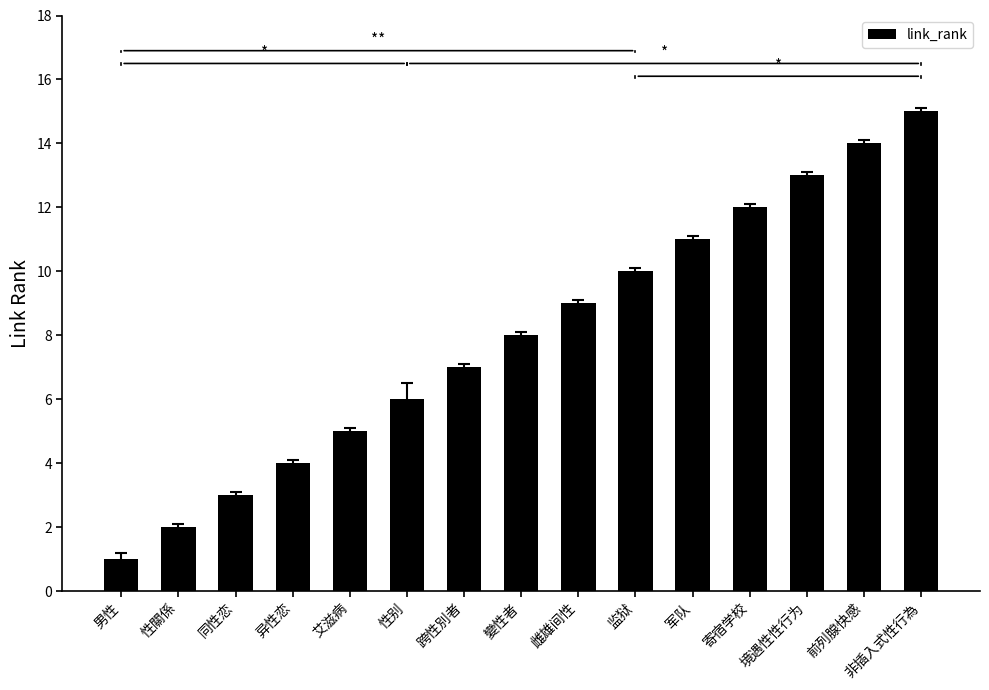

Count the number of categories in the chart.

15